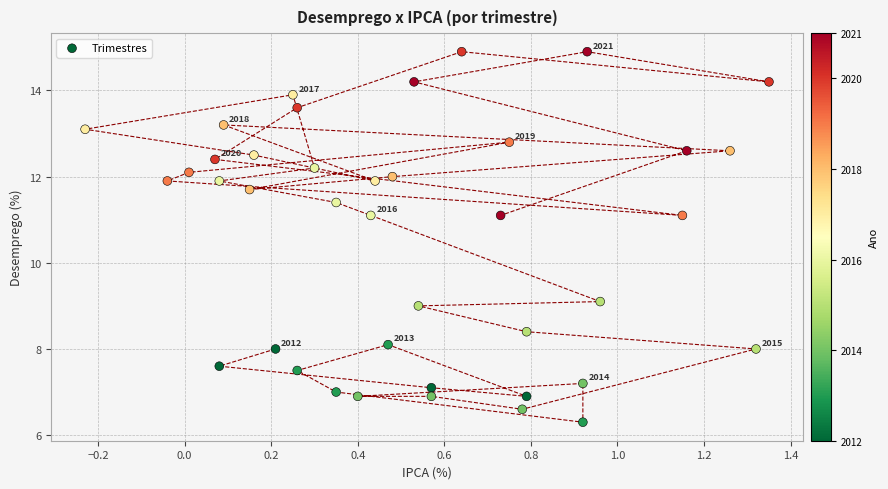

What Y value in the scatter plot is closest to 10?

9.1